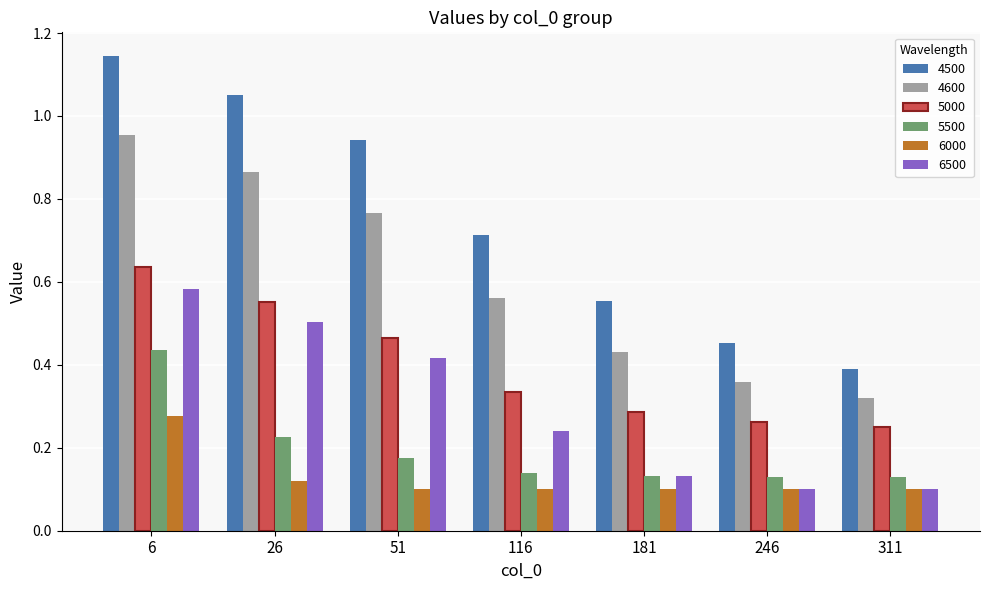

Which category has the lowest value in the 4500 series?

311